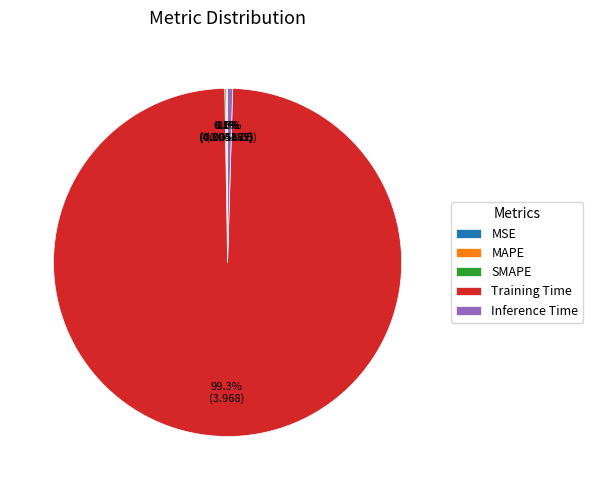

Does any single category account for the majority?

Yes